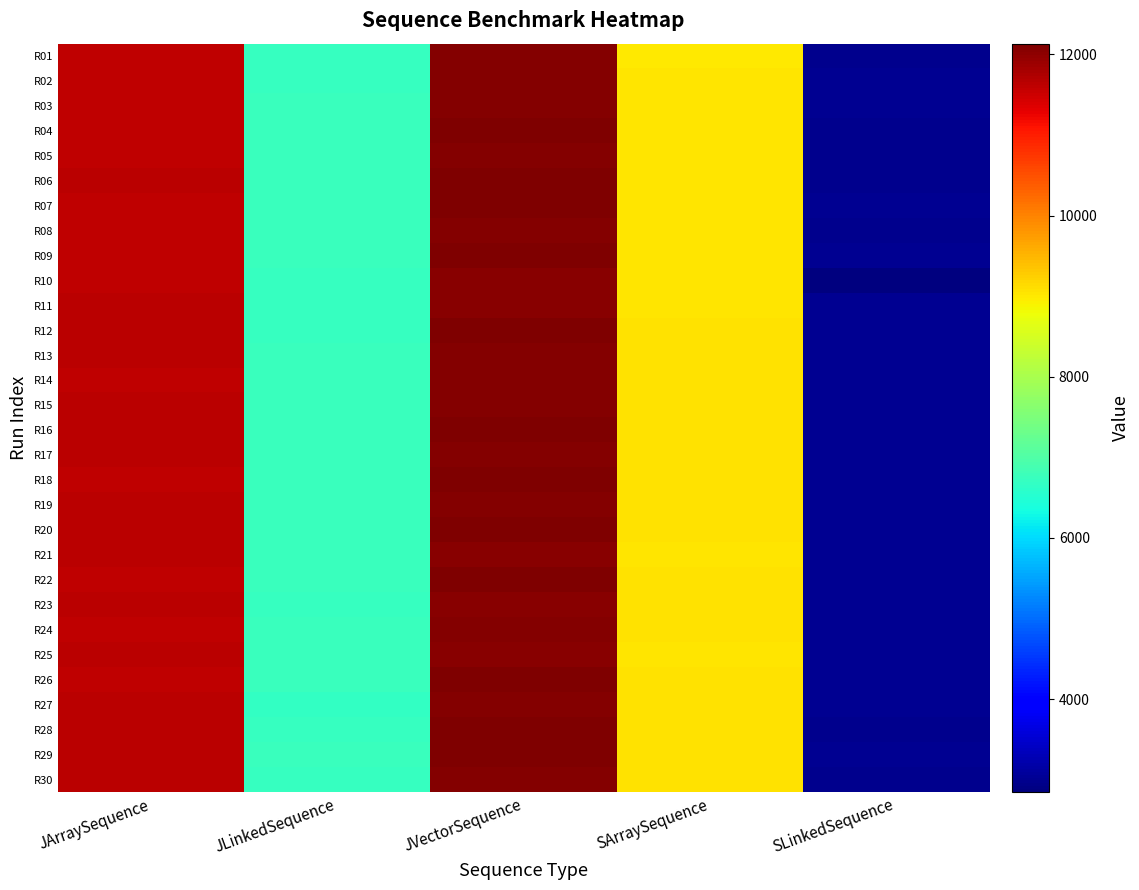

Reading left to right, what are all the values shown in this chart?

R01: JArraySequence=11612	JLinkedSequence=6723	JVectorSequence=12064	SArraySequence=8985	SLinkedSequence=2991
R02: JArraySequence=11606	JLinkedSequence=6723	JVectorSequence=12077	SArraySequence=9040	SLinkedSequence=2999
R03: JArraySequence=11610	JLinkedSequence=6732	JVectorSequence=12093	SArraySequence=9032	SLinkedSequence=2997
R04: JArraySequence=11616	JLinkedSequence=6728	JVectorSequence=12121	SArraySequence=9025	SLinkedSequence=2990
R05: JArraySequence=11622	JLinkedSequence=6736	JVectorSequence=12092	SArraySequence=9027	SLinkedSequence=2988
R06: JArraySequence=11629	JLinkedSequence=6729	JVectorSequence=12132	SArraySequence=9035	SLinkedSequence=2985
R07: JArraySequence=11600	JLinkedSequence=6729	JVectorSequence=12099	SArraySequence=9031	SLinkedSequence=2993
R08: JArraySequence=11615	JLinkedSequence=6735	JVectorSequence=12061	SArraySequence=9031	SLinkedSequence=2986
R09: JArraySequence=11623	JLinkedSequence=6731	JVectorSequence=12098	SArraySequence=9033	SLinkedSequence=2994
R10: JArraySequence=11613	JLinkedSequence=6727	JVectorSequence=12059	SArraySequence=9026	SLinkedSequence=2847
R11: JArraySequence=11628	JLinkedSequence=6726	JVectorSequence=12056	SArraySequence=9021	SLinkedSequence=2998
R12: JArraySequence=11652	JLinkedSequence=6727	JVectorSequence=12130	SArraySequence=9053	SLinkedSequence=2996
R13: JArraySequence=11631	JLinkedSequence=6732	JVectorSequence=12076	SArraySequence=9059	SLinkedSequence=2999
R14: JArraySequence=11613	JLinkedSequence=6733	JVectorSequence=12084	SArraySequence=9057	SLinkedSequence=2995
R15: JArraySequence=11635	JLinkedSequence=6740	JVectorSequence=12071	SArraySequence=9057	SLinkedSequence=2998
R16: JArraySequence=11636	JLinkedSequence=6728	JVectorSequence=12127	SArraySequence=9059	SLinkedSequence=2998
R17: JArraySequence=11638	JLinkedSequence=6737	JVectorSequence=12069	SArraySequence=9051	SLinkedSequence=2999
R18: JArraySequence=11614	JLinkedSequence=6734	JVectorSequence=12101	SArraySequence=9062	SLinkedSequence=2999
R19: JArraySequence=11635	JLinkedSequence=6737	JVectorSequence=12071	SArraySequence=9056	SLinkedSequence=3001
R20: JArraySequence=11660	JLinkedSequence=6732	JVectorSequence=12130	SArraySequence=9063	SLinkedSequence=2993
R21: JArraySequence=11639	JLinkedSequence=6736	JVectorSequence=12050	SArraySequence=9032	SLinkedSequence=2998
R22: JArraySequence=11616	JLinkedSequence=6739	JVectorSequence=12119	SArraySequence=9061	SLinkedSequence=2997
R23: JArraySequence=11630	JLinkedSequence=6723	JVectorSequence=12056	SArraySequence=9053	SLinkedSequence=3000
R24: JArraySequence=11615	JLinkedSequence=6744	JVectorSequence=12086	SArraySequence=9051	SLinkedSequence=2998
R25: JArraySequence=11629	JLinkedSequence=6735	JVectorSequence=12051	SArraySequence=9043	SLinkedSequence=3001
R26: JArraySequence=11613	JLinkedSequence=6744	JVectorSequence=12103	SArraySequence=9074	SLinkedSequence=3000
R27: JArraySequence=11627	JLinkedSequence=6661	JVectorSequence=12070	SArraySequence=9067	SLinkedSequence=2999
R28: JArraySequence=11627	JLinkedSequence=6726	JVectorSequence=12107	SArraySequence=9059	SLinkedSequence=2990
R29: JArraySequence=11628	JLinkedSequence=6730	JVectorSequence=12102	SArraySequence=9058	SLinkedSequence=3001
R30: JArraySequence=11638	JLinkedSequence=6725	JVectorSequence=12064	SArraySequence=9063	SLinkedSequence=2985